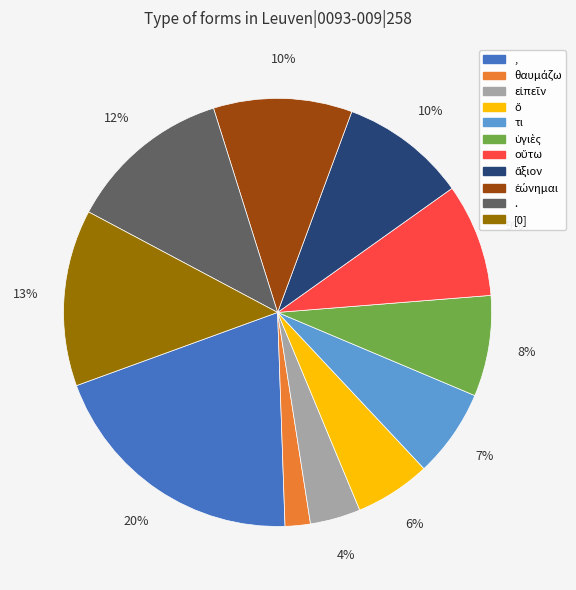

Does , account for over 50% of the chart?

No